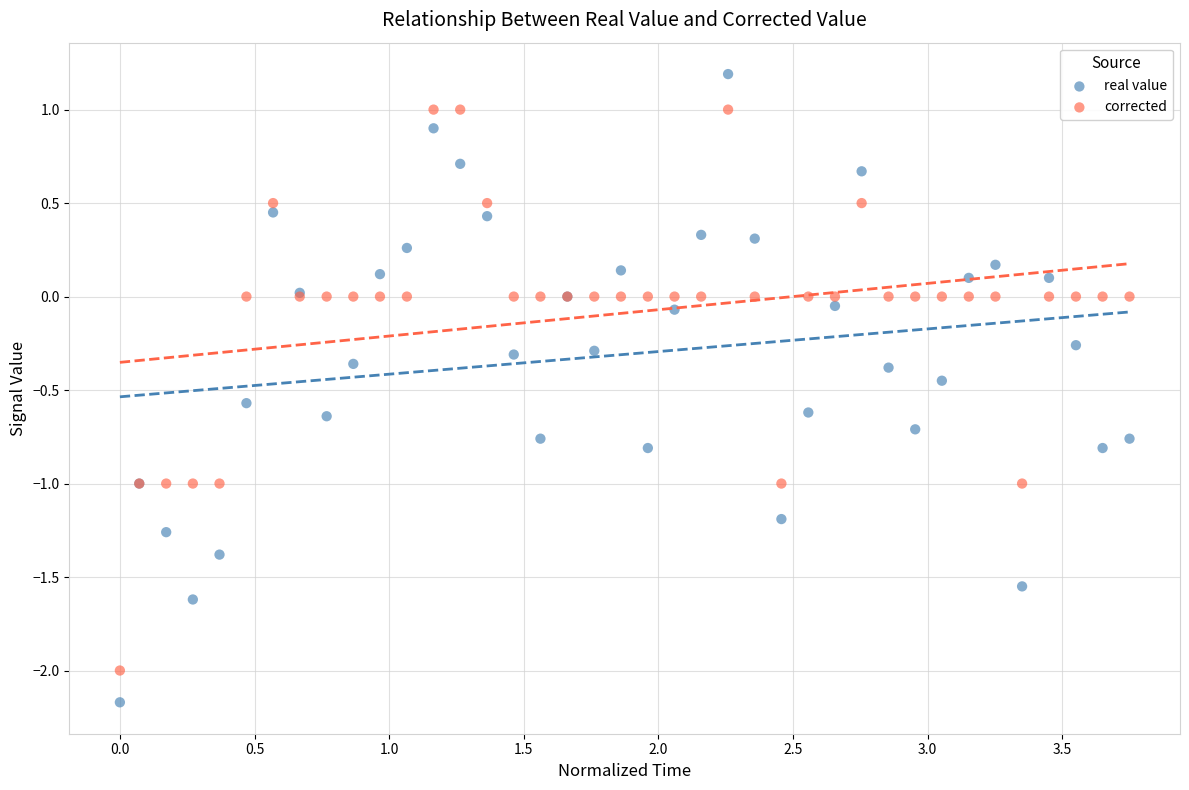

Which series contains the lowest Y value?

real value